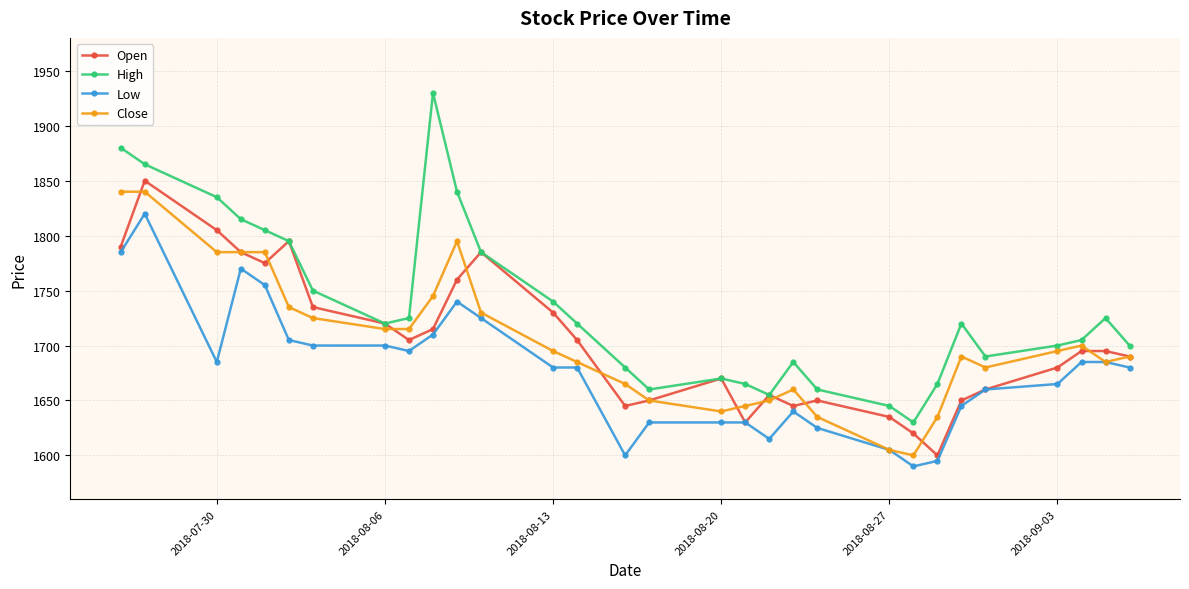

What is the greatest value displayed?

1930